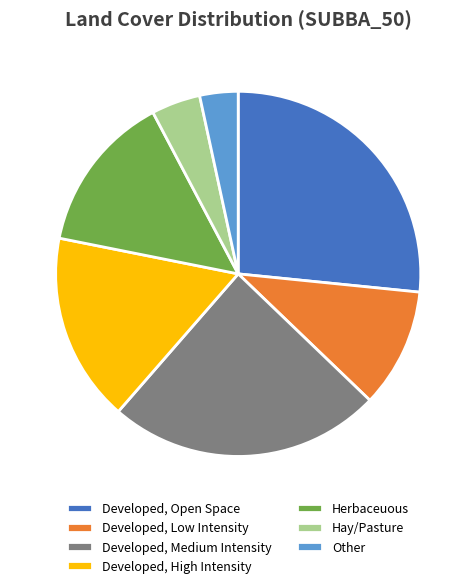

What is the largest slice in the pie chart?

Developed, Open Space